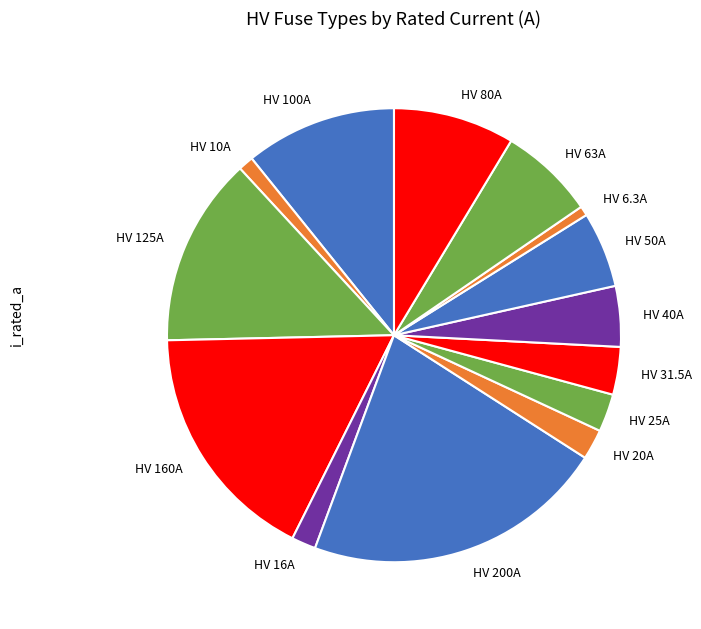

Is the sum of HV 80A and HV 200A greater than half?

No